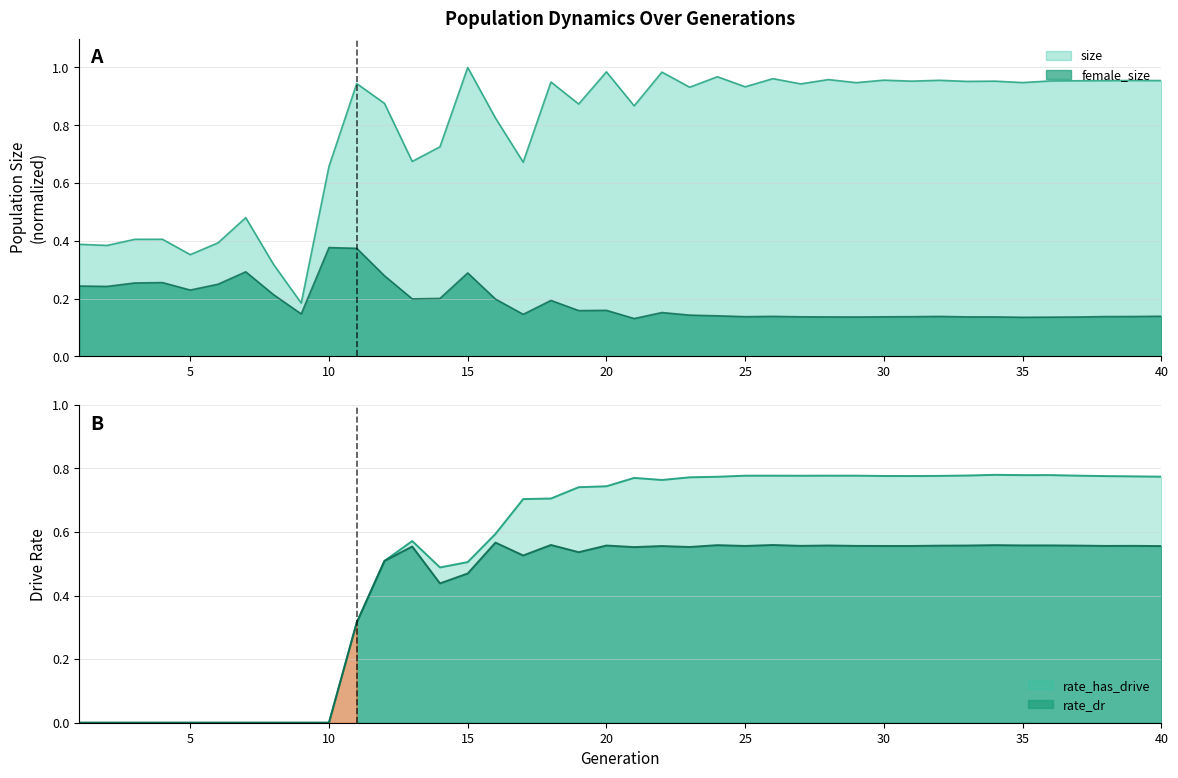

What is the average value of the rate_has_drive series?

0.5